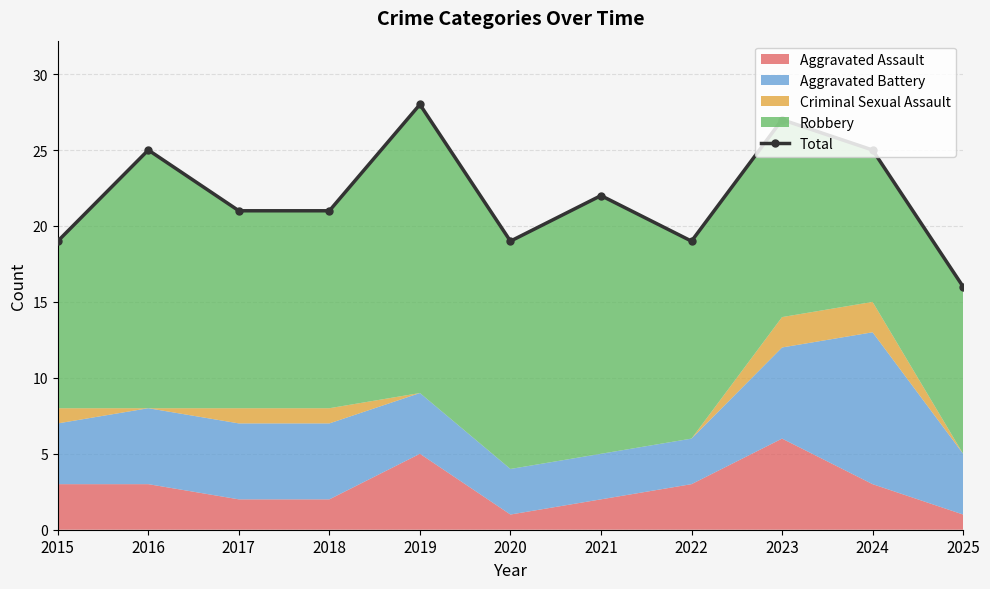

Reading right to left, what are all the values shown in this chart?

16	25	27	19	22	19	28	21	21	25	19